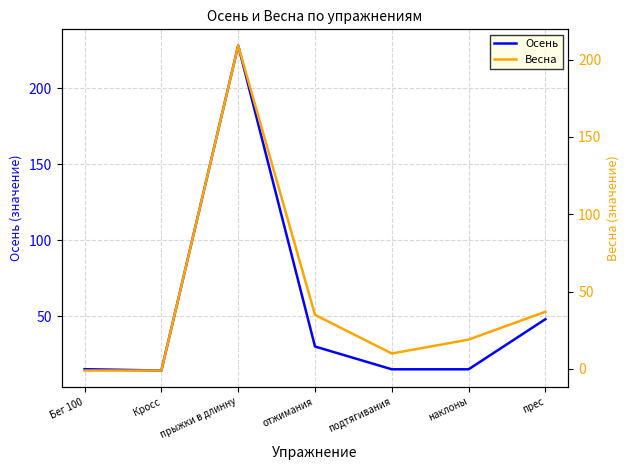

The Осень series shows 14.2 at Кросс. True or false?

True